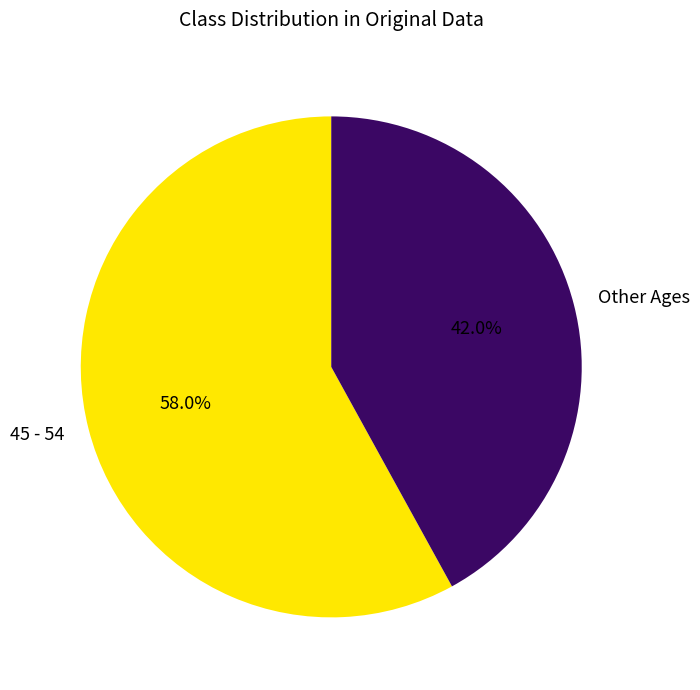

Rank the categories by value from lowest to highest.

Other Ages, 45 - 54